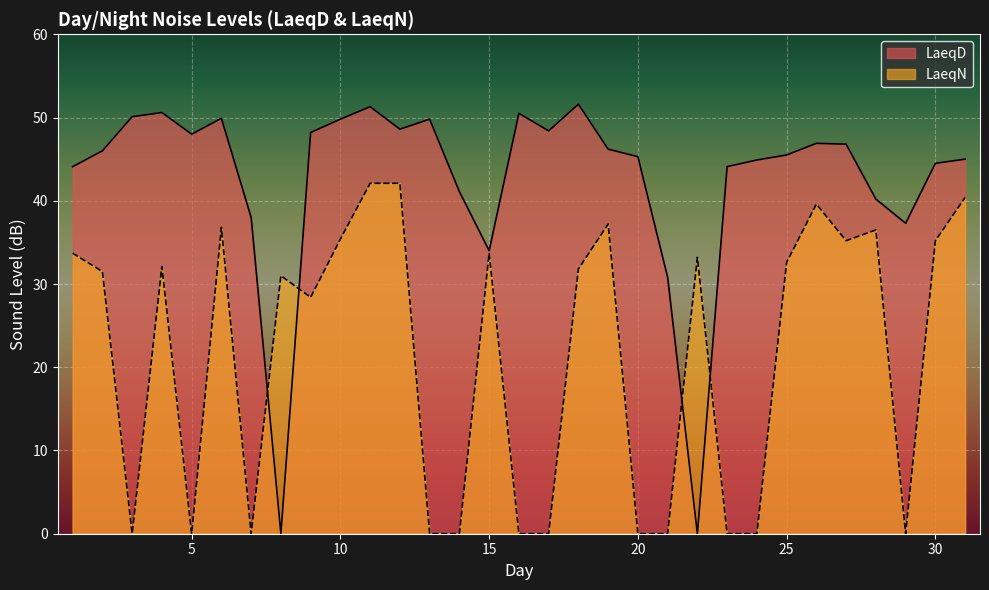

Reading left to right, transcribe all the data shown in this chart.

LaeqD: 44.1	46.0	50.1	50.6	48.0	49.9	38.0	0.0	48.2	49.8	51.3	48.6	49.8	41.1	34.0	50.5	48.4	51.6	46.2	45.3	30.8	0.0	44.1	44.9	45.5	46.9	46.8	40.2	37.3	44.5	45.0
LaeqN: 33.7	31.5	0.0	32.1	0.0	36.8	0.0	31.0	28.4	35.4	42.1	42.1	0.0	0.0	33.7	0.0	0.0	31.8	37.2	0.0	0.0	33.2	0.0	0.0	32.6	39.6	35.2	36.5	0.0	35.2	40.4